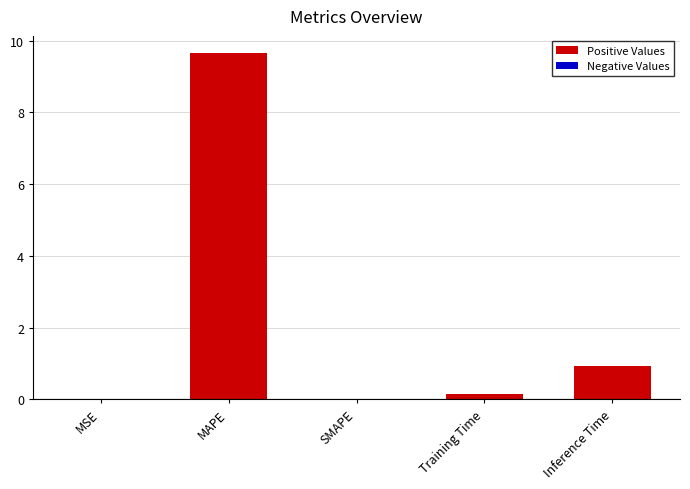

What is the sum of all values?

10.7